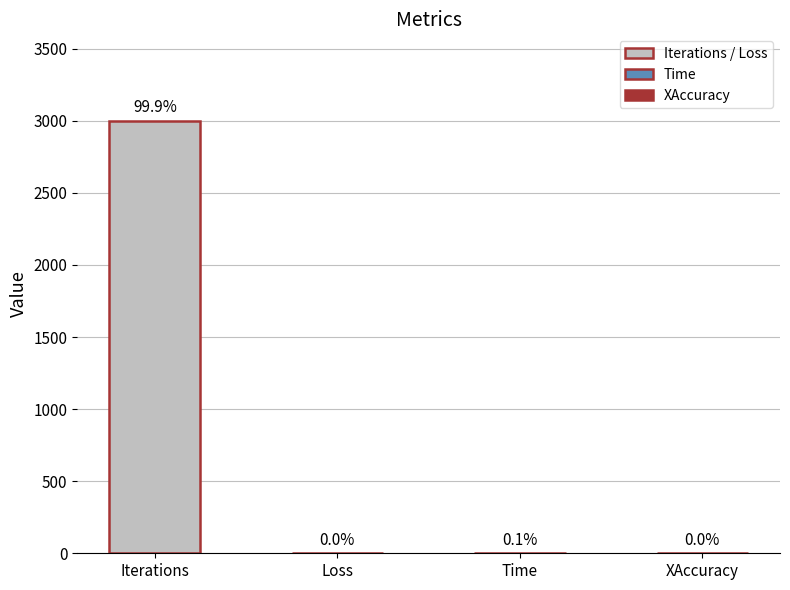

Are the bars horizontal?

No